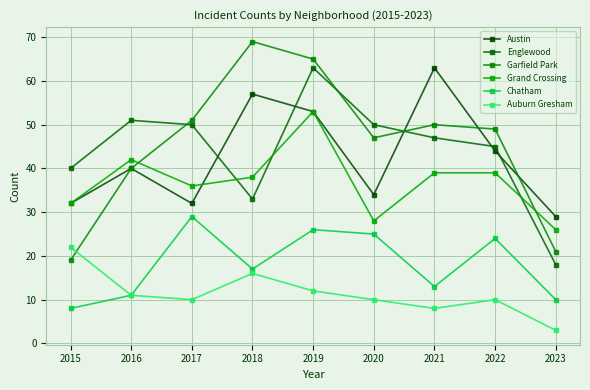

At how many categories does at least one series exceed 11?

9